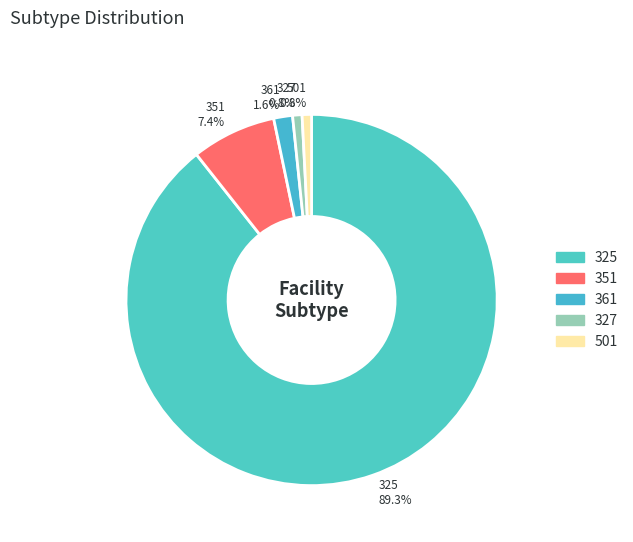

How much of the chart is everything except 501?

99.2%